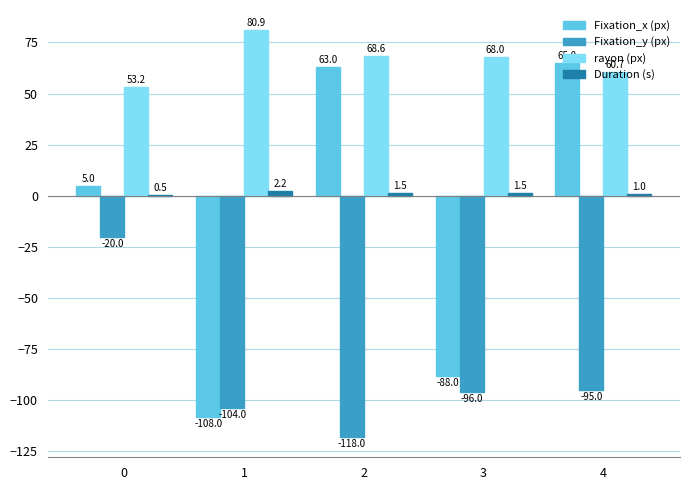

How many data points in Duration (s) are above 1?

4